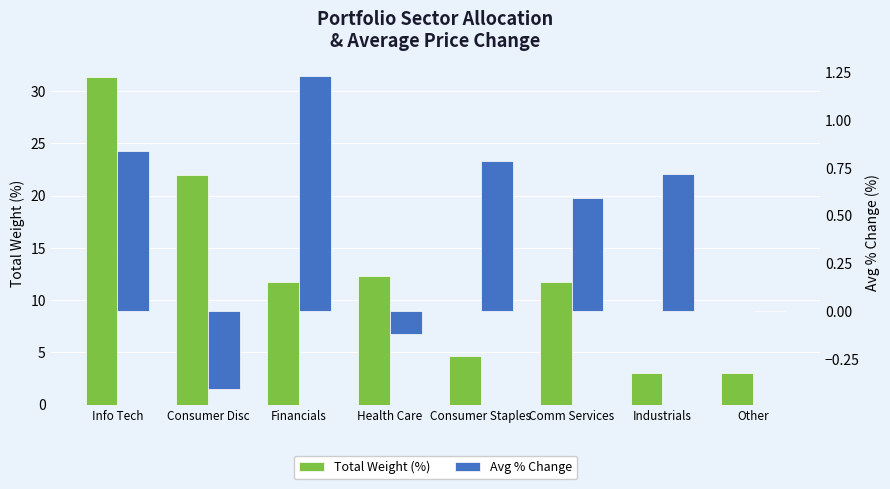

How many groups of bars are there?

8